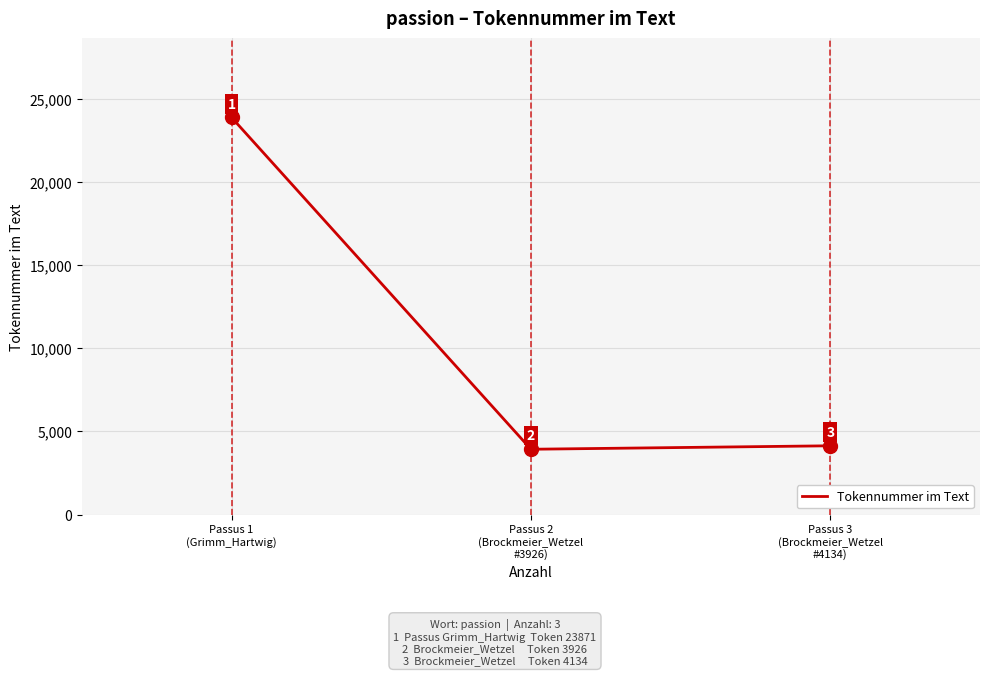

What is the average value?

10644